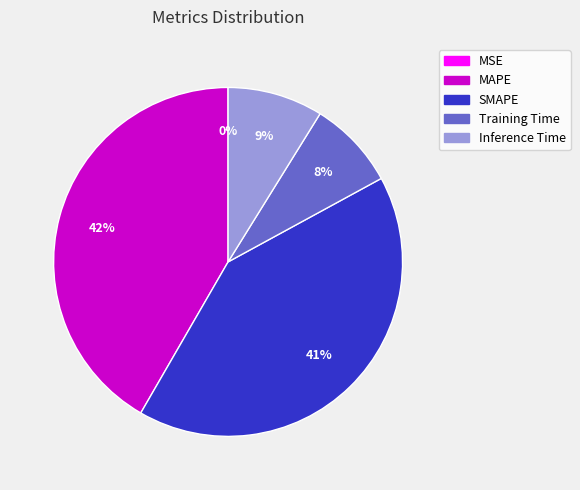

True or false: SMAPE accounts for 33% of the total.

False